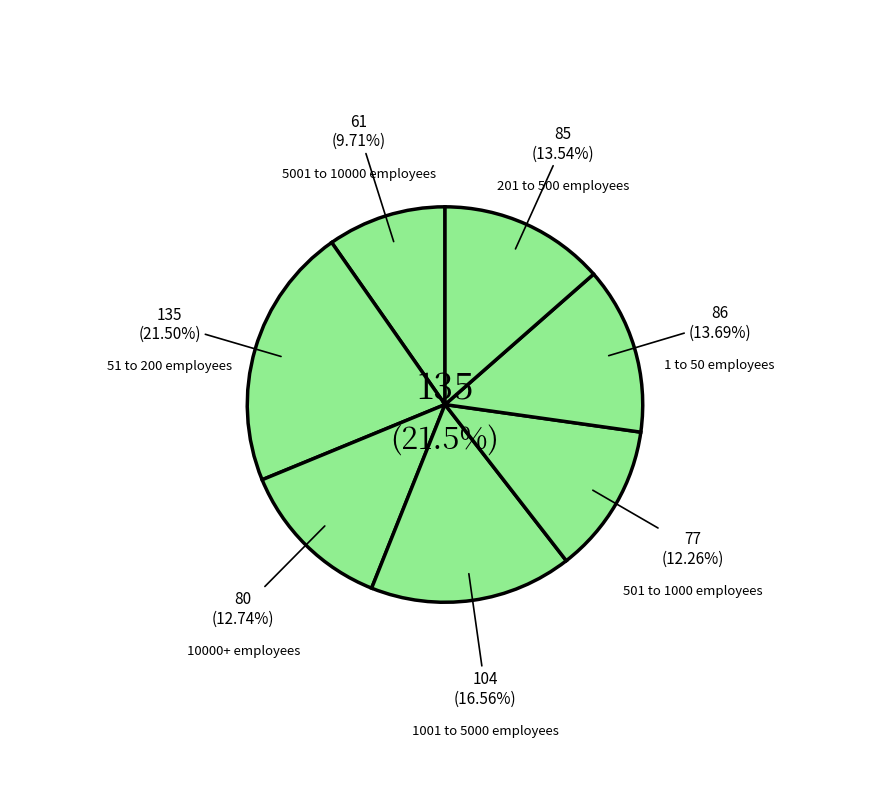

Is 201 to 500 employees the majority of the pie?

No